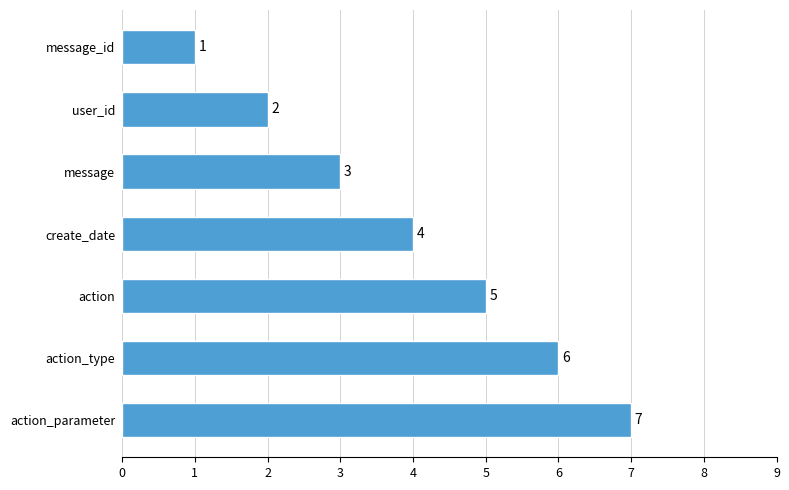

List the labels in order of value, smallest first.

message_id, user_id, message, create_date, action, action_type, action_parameter